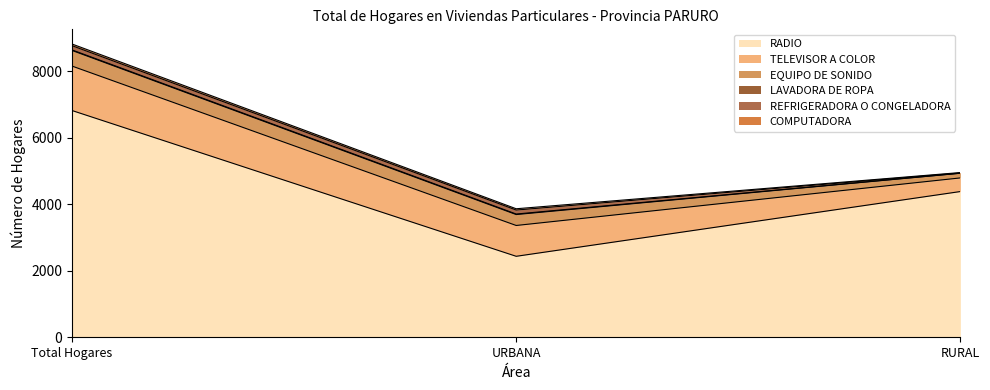

Rank the series by their maximum value, from lowest to highest.

LAVADORA DE ROPA, COMPUTADORA, REFRIGERADORA O CONGELADORA, EQUIPO DE SONIDO, TELEVISOR A COLOR, RADIO